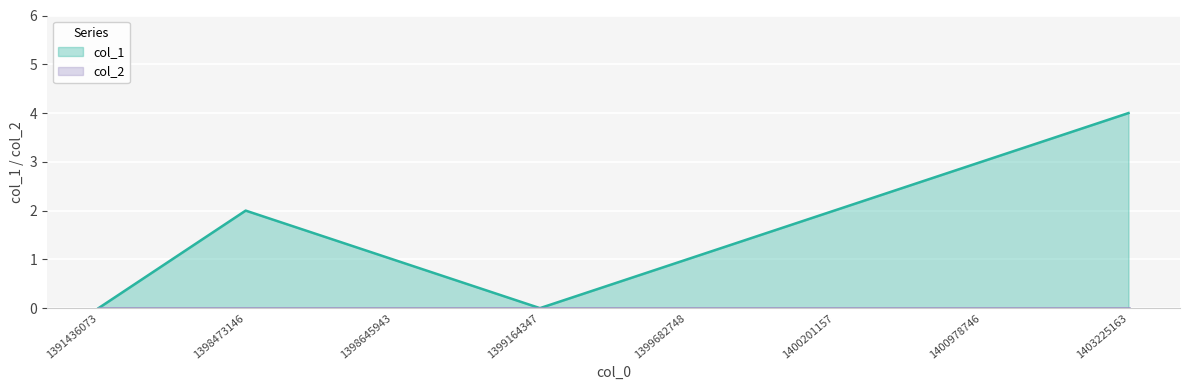

List the labels in order of value, smallest first.

1391436073, 1399164347, 1398645943, 1399682748, 1398473146, 1400201157, 1400978746, 1403225163